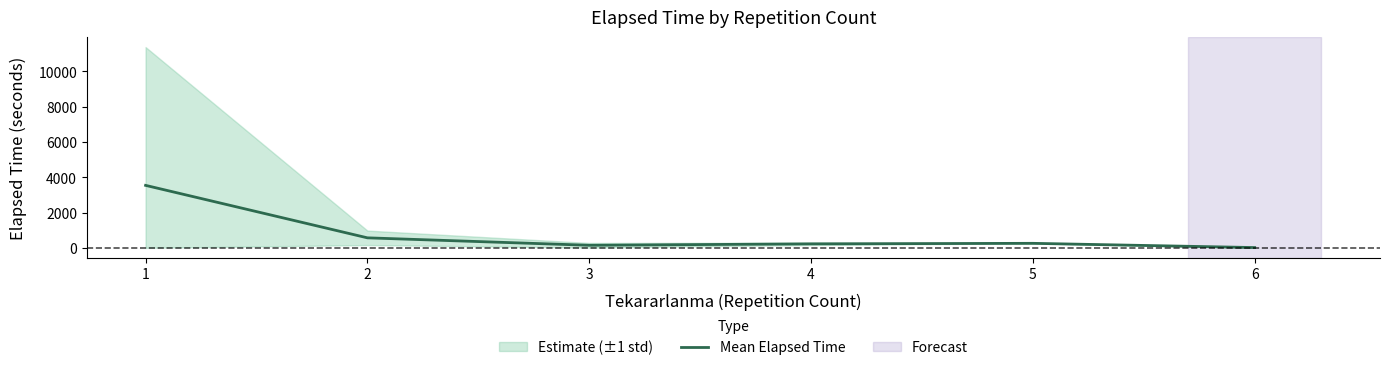

What is the difference between the values at 3 and 2?

422.2